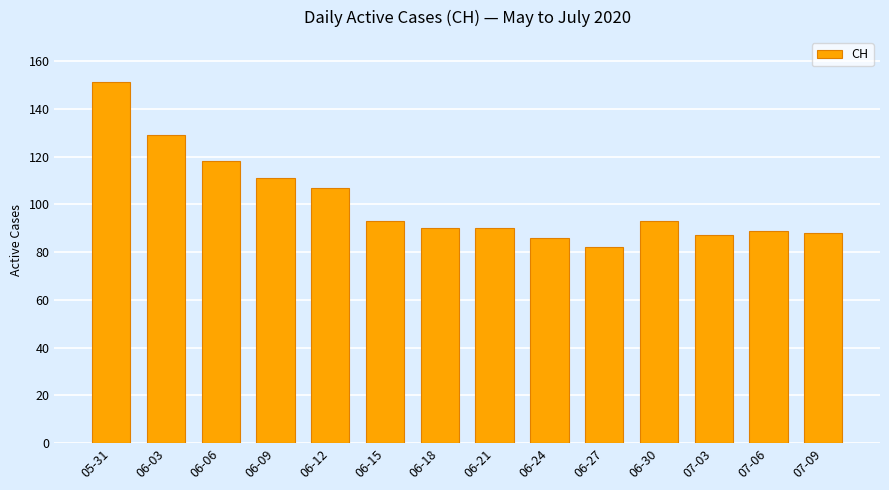

The value at 06-24 is 44. True or false?

False